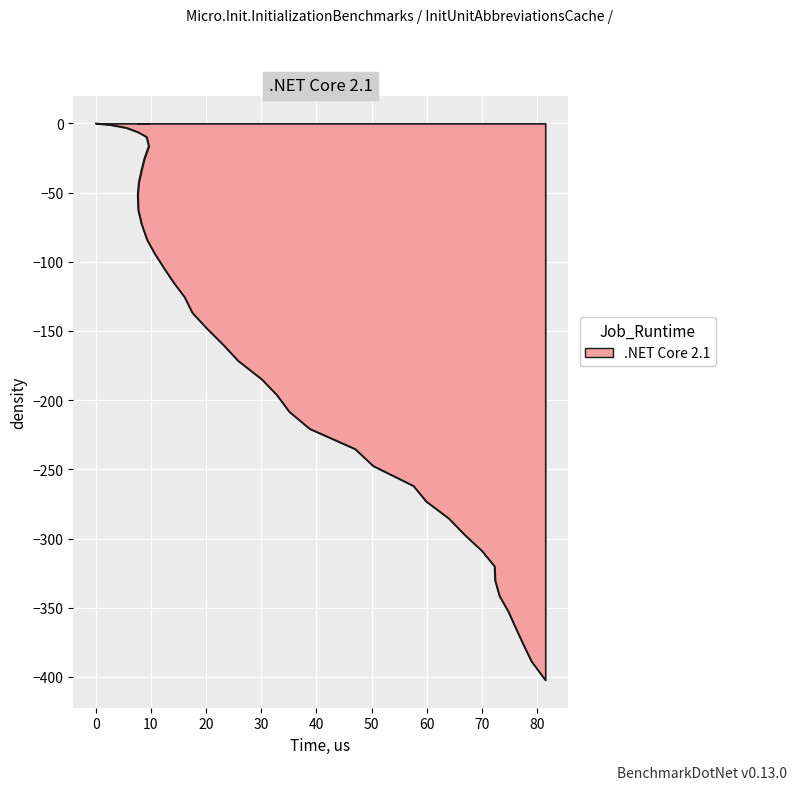

Between 64.0 and 38.8, which is larger?

38.8